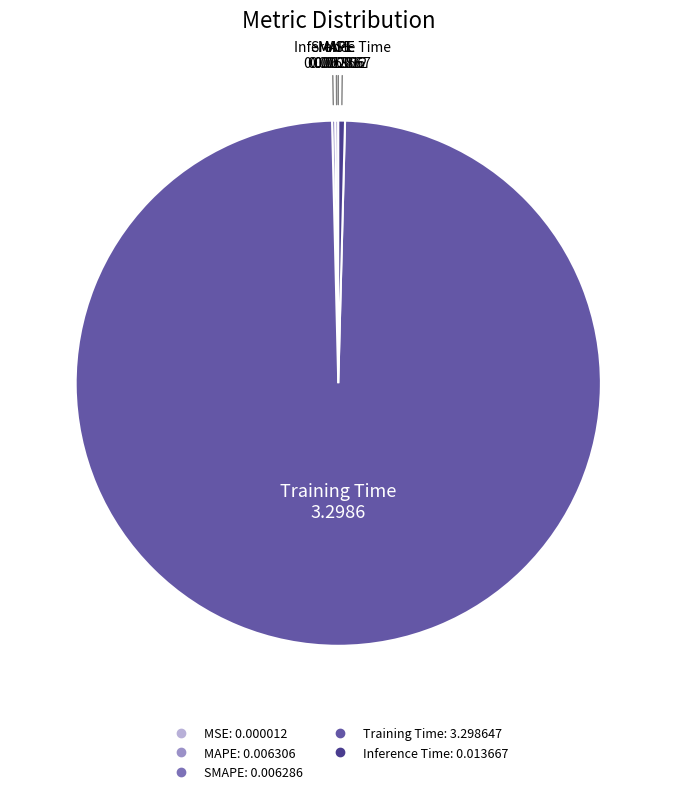

The Inference Time slice represents 14% of the pie. True or false?

False